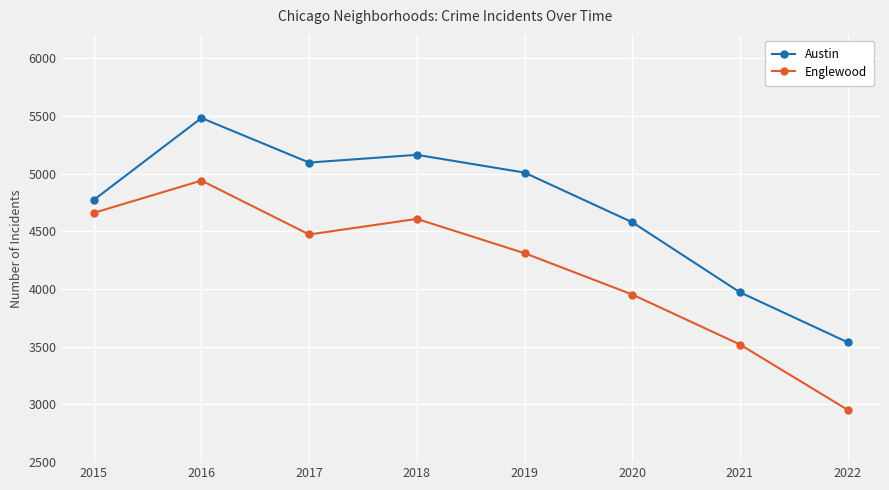

Where is the first local minimum for Englewood?

2017